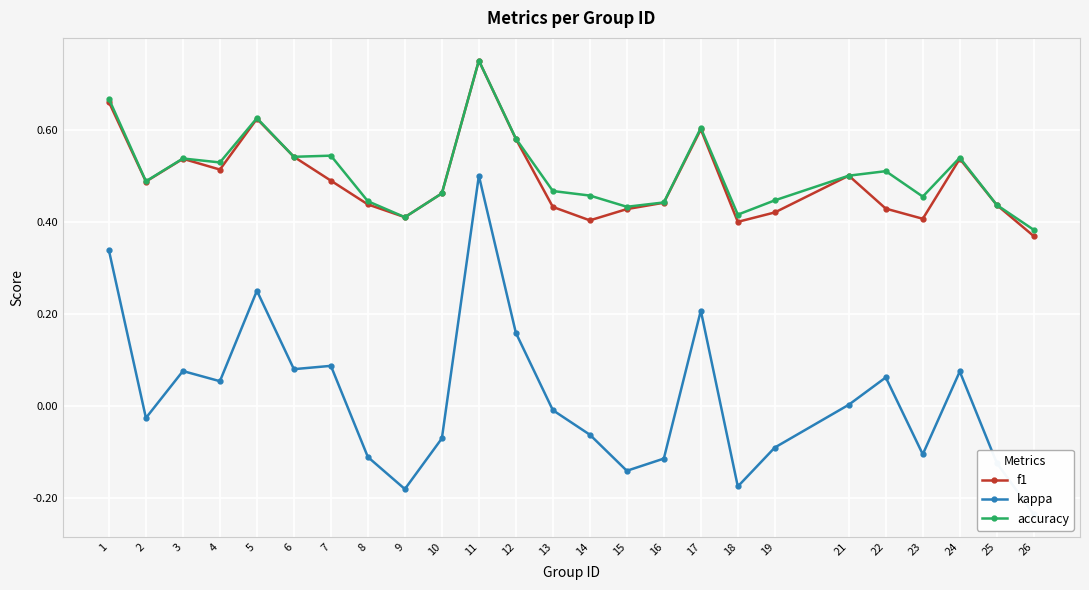

True or false: accuracy and f1 cross at least once.

False